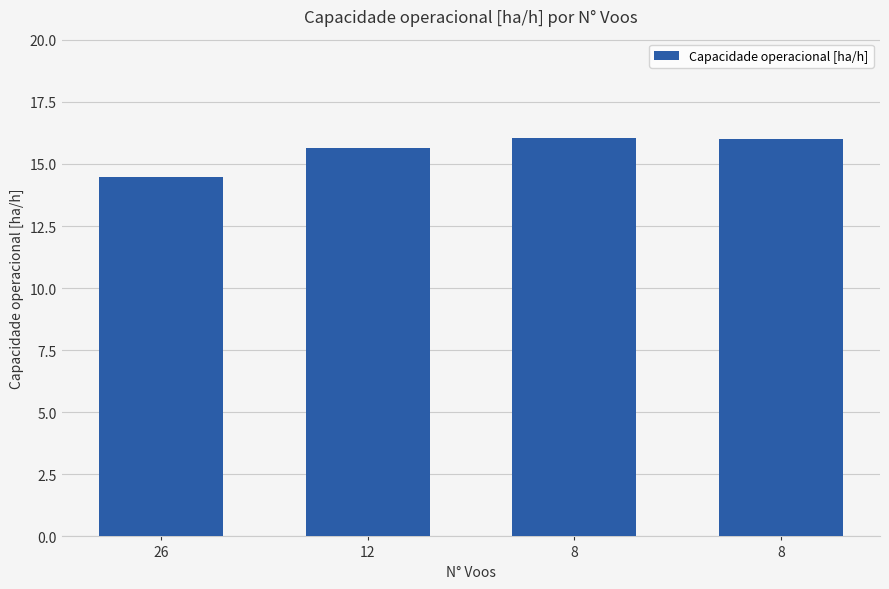

How many data points does each series have?

4